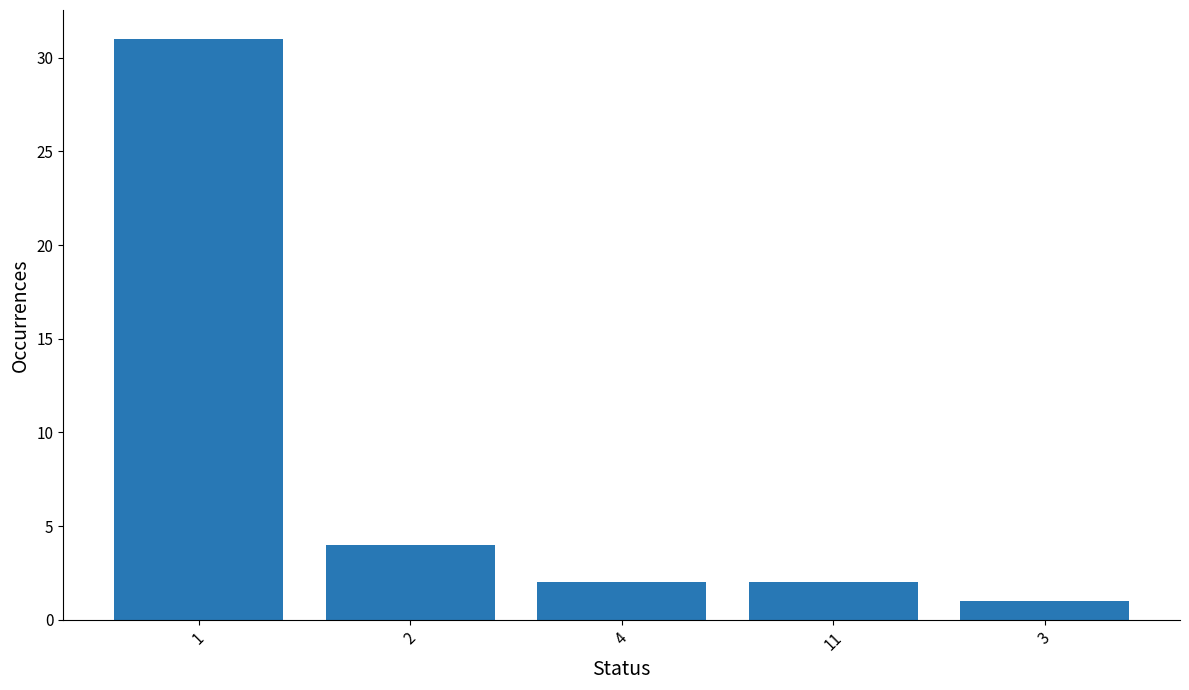

What position from the right is 2?

4